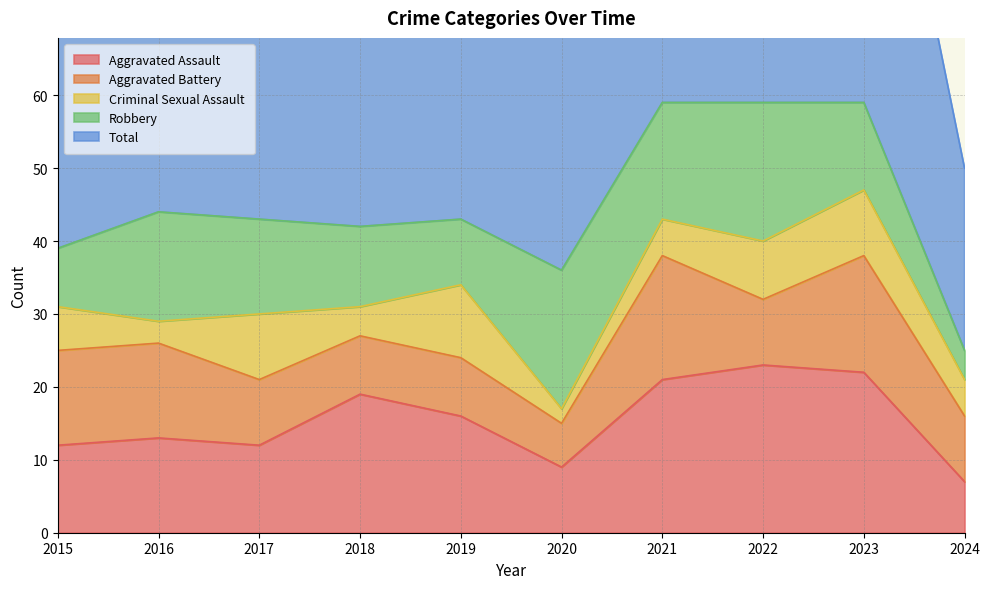

True or false: Criminal Sexual Assault and Aggravated Assault cross at least once.

False